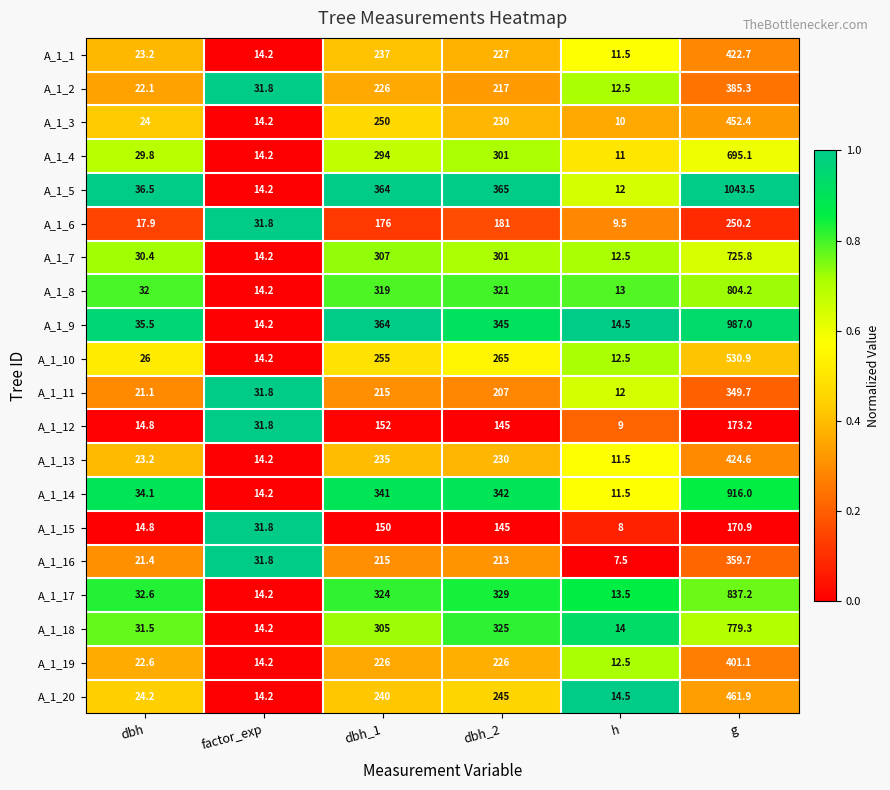

Rank the series by their maximum value, from highest to lowest.

A_1_5, A_1_9, A_1_14, A_1_17, A_1_8, A_1_18, A_1_7, A_1_4, A_1_10, A_1_20, A_1_3, A_1_13, A_1_1, A_1_19, A_1_2, A_1_16, A_1_11, A_1_6, A_1_12, A_1_15